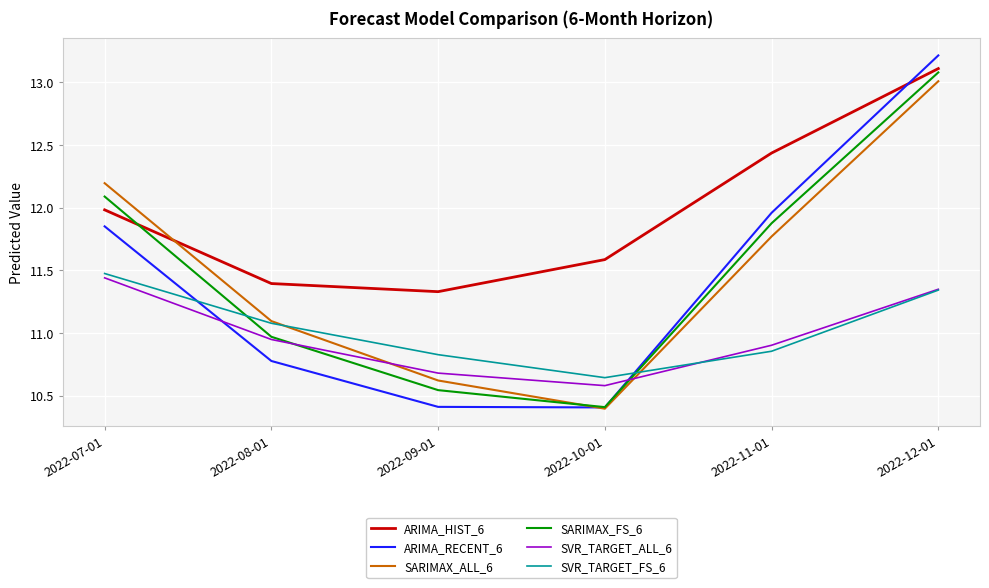

What is the difference between the SARIMAX_FS_6 values at 2022-10-01 and 2022-09-01?

0.1